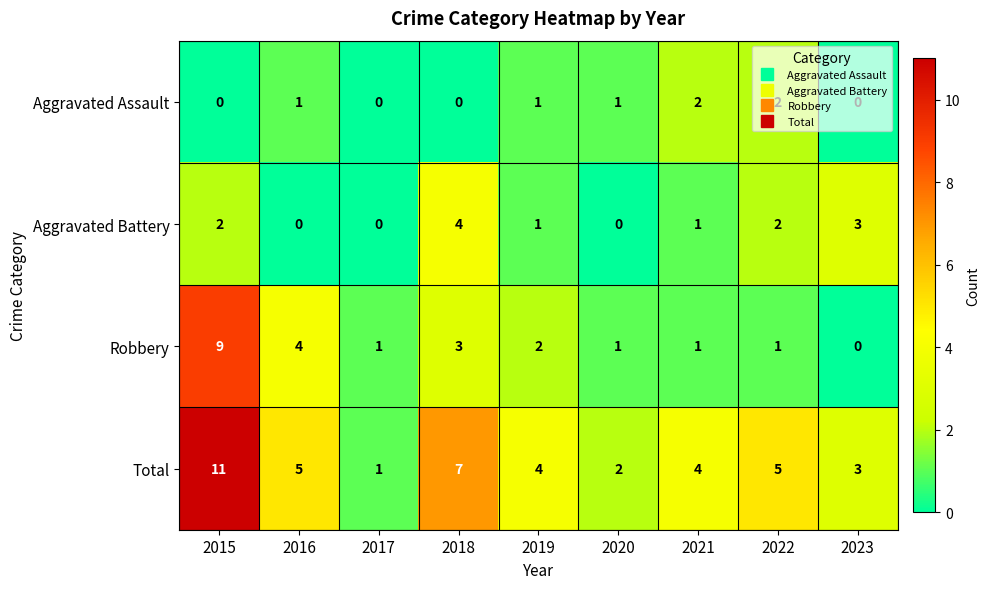

Read the Aggravated Battery value at 2023.

3